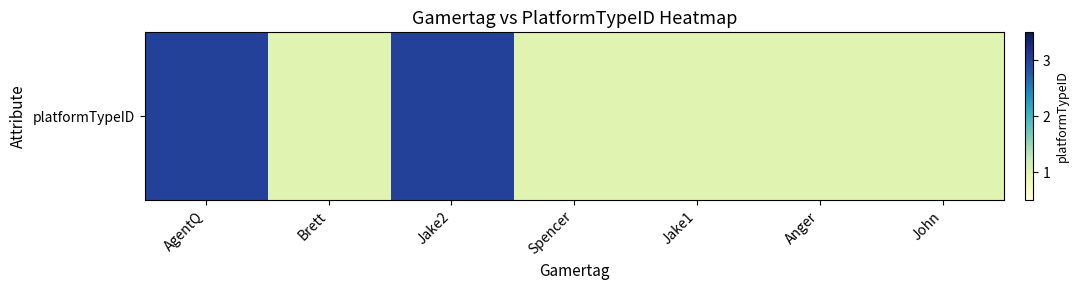

What is the difference between the values at Jake2 and John?

2